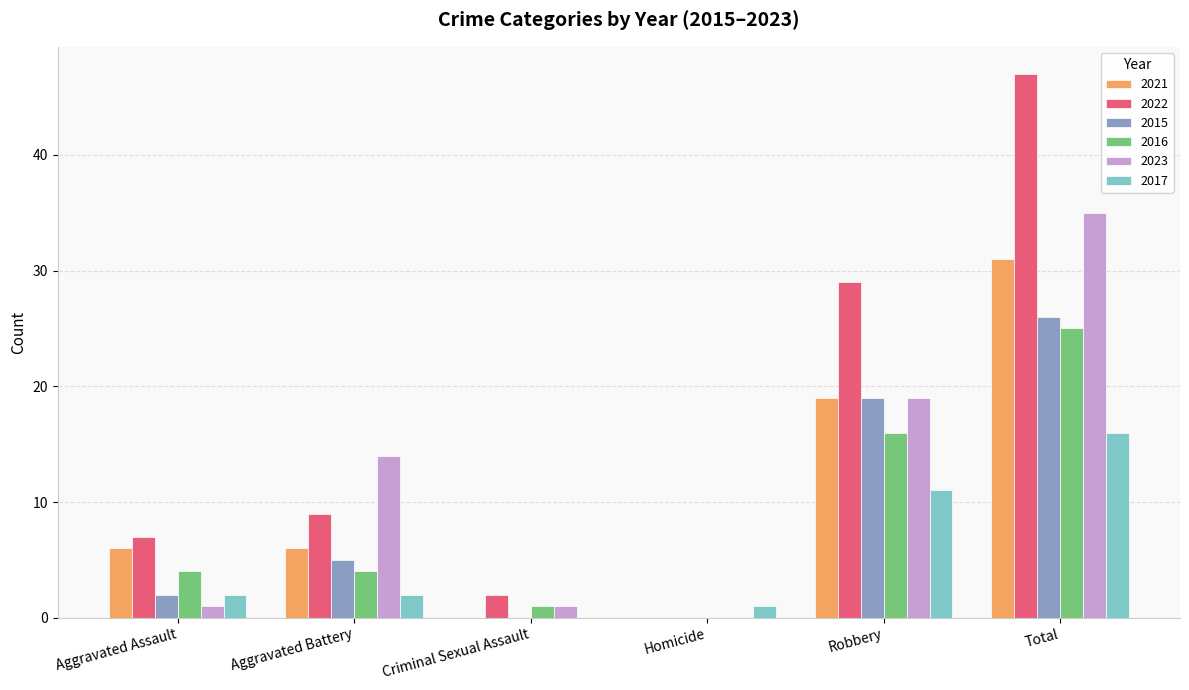

True or false: 2015 has a value of 7 at Aggravated Battery.

False